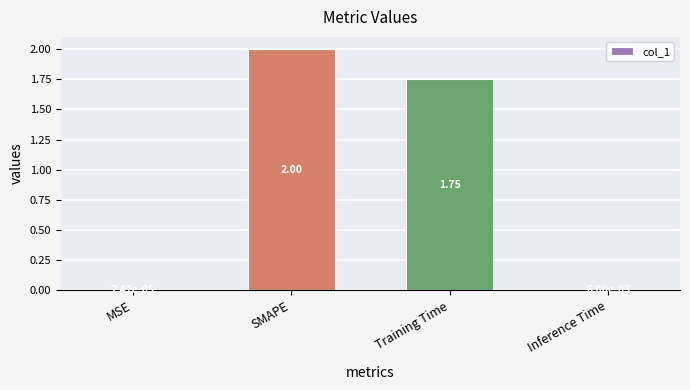

What is the sum of the values at Inference Time and SMAPE?

2.0